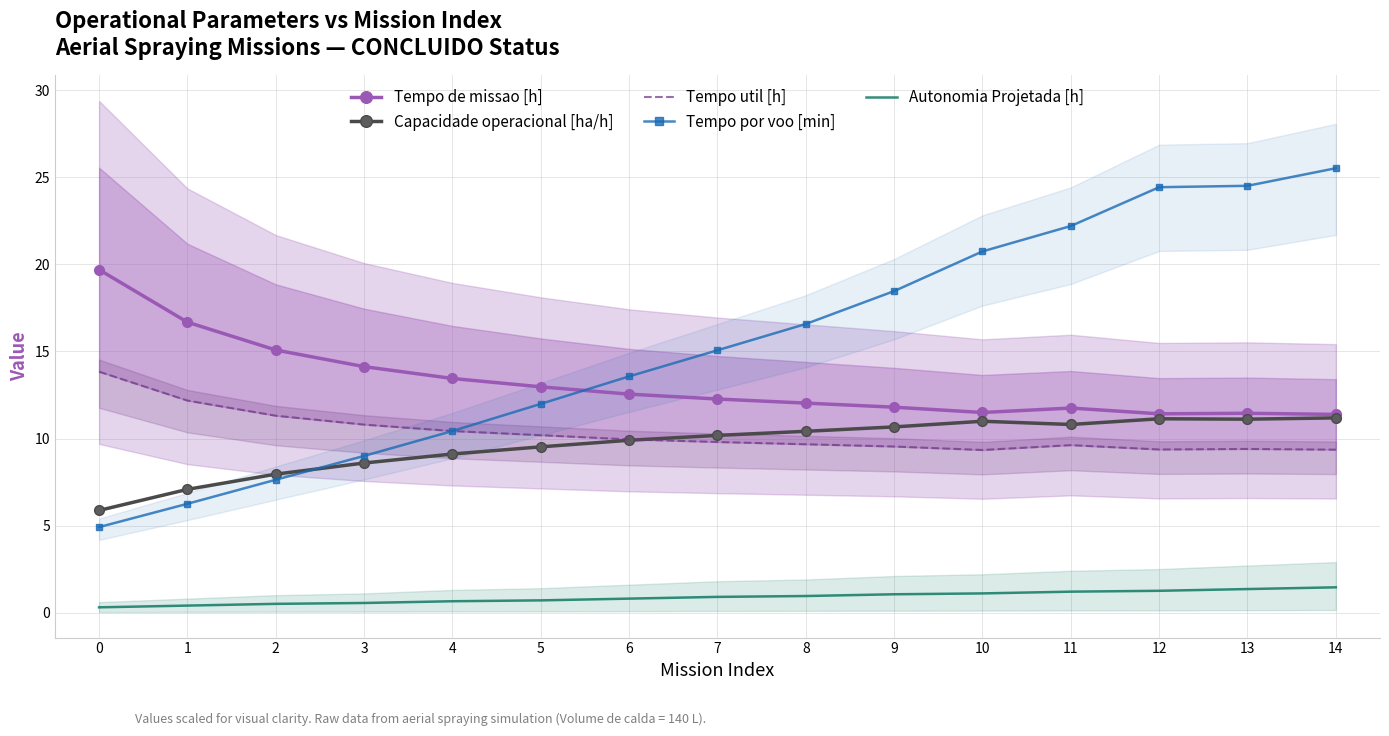

The Tempo por voo [min] series shows 8.5 at 12. True or false?

False